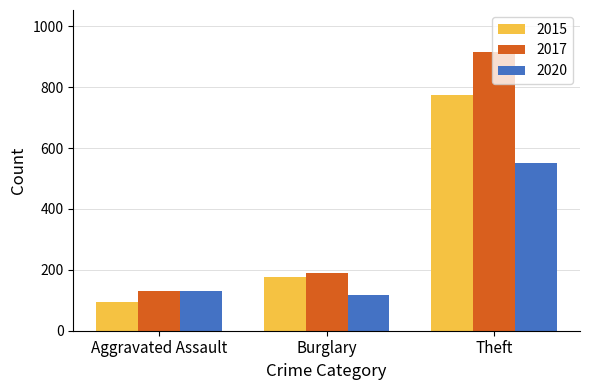

What value does the 2020 series have at Burglary, to the nearest 5?

115